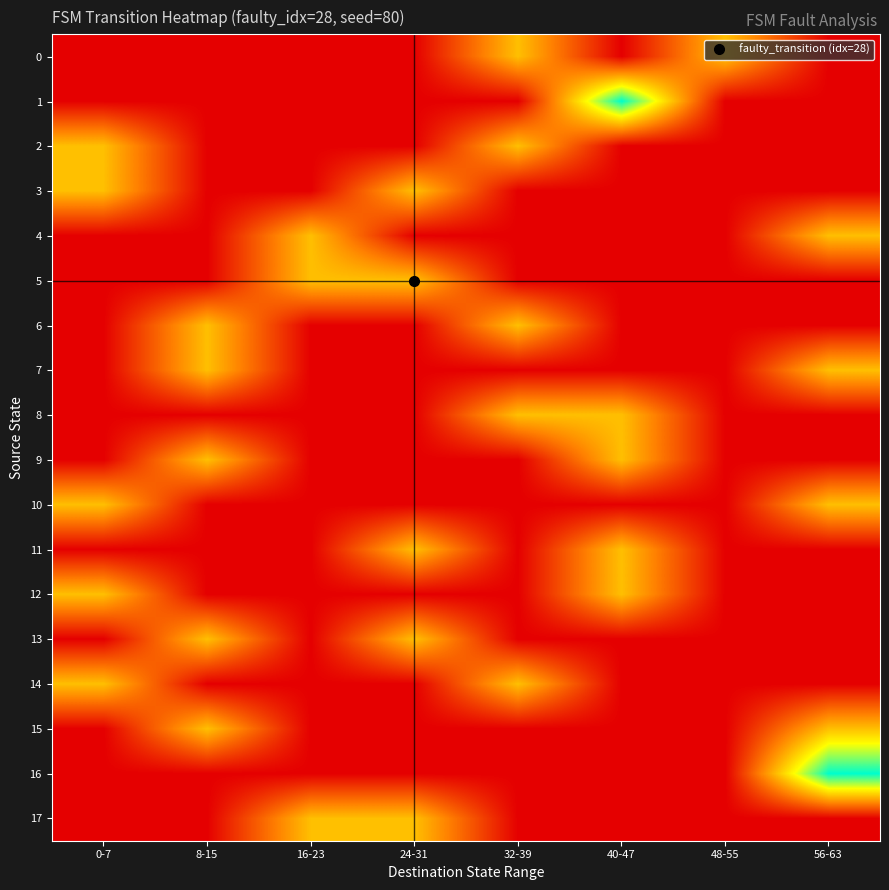

Reading left to right, extract all data points from this chart.

0: 0-7=0	8-15=0	16-23=0	24-31=0	32-39=1	40-47=0	48-55=1	56-63=0
1: 0-7=0	8-15=0	16-23=0	24-31=0	32-39=0	40-47=2	48-55=0	56-63=0
2: 0-7=1	8-15=0	16-23=0	24-31=0	32-39=1	40-47=0	48-55=0	56-63=0
3: 0-7=1	8-15=0	16-23=0	24-31=1	32-39=0	40-47=0	48-55=0	56-63=0
4: 0-7=0	8-15=0	16-23=1	24-31=0	32-39=0	40-47=0	48-55=0	56-63=1
5: 0-7=0	8-15=0	16-23=1	24-31=1	32-39=0	40-47=0	48-55=0	56-63=0
6: 0-7=0	8-15=1	16-23=0	24-31=0	32-39=1	40-47=0	48-55=0	56-63=0
7: 0-7=0	8-15=1	16-23=0	24-31=0	32-39=0	40-47=0	48-55=0	56-63=1
8: 0-7=0	8-15=0	16-23=0	24-31=0	32-39=1	40-47=1	48-55=0	56-63=0
9: 0-7=0	8-15=1	16-23=0	24-31=0	32-39=0	40-47=1	48-55=0	56-63=0
10: 0-7=1	8-15=0	16-23=0	24-31=0	32-39=0	40-47=0	48-55=0	56-63=1
11: 0-7=0	8-15=0	16-23=0	24-31=1	32-39=0	40-47=1	48-55=0	56-63=0
12: 0-7=1	8-15=0	16-23=0	24-31=0	32-39=0	40-47=1	48-55=0	56-63=0
13: 0-7=0	8-15=1	16-23=0	24-31=1	32-39=0	40-47=0	48-55=0	56-63=0
14: 0-7=1	8-15=0	16-23=0	24-31=0	32-39=1	40-47=0	48-55=0	56-63=0
15: 0-7=0	8-15=1	16-23=0	24-31=0	32-39=0	40-47=0	48-55=0	56-63=1
16: 0-7=0	8-15=0	16-23=0	24-31=0	32-39=0	40-47=0	48-55=0	56-63=2
17: 0-7=0	8-15=0	16-23=1	24-31=1	32-39=0	40-47=0	48-55=0	56-63=0